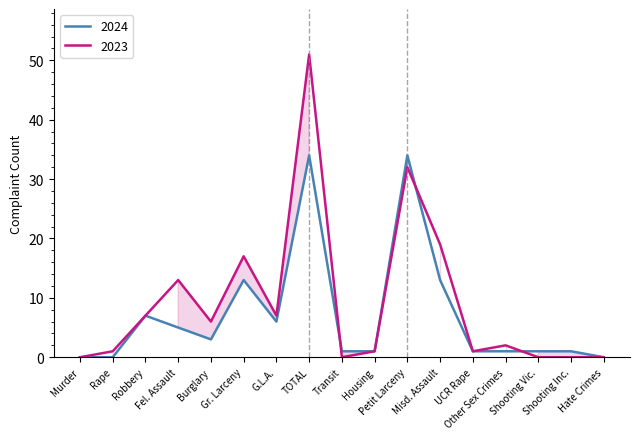

Is it true that 2023 equals 20 at Fel. Assault?

False